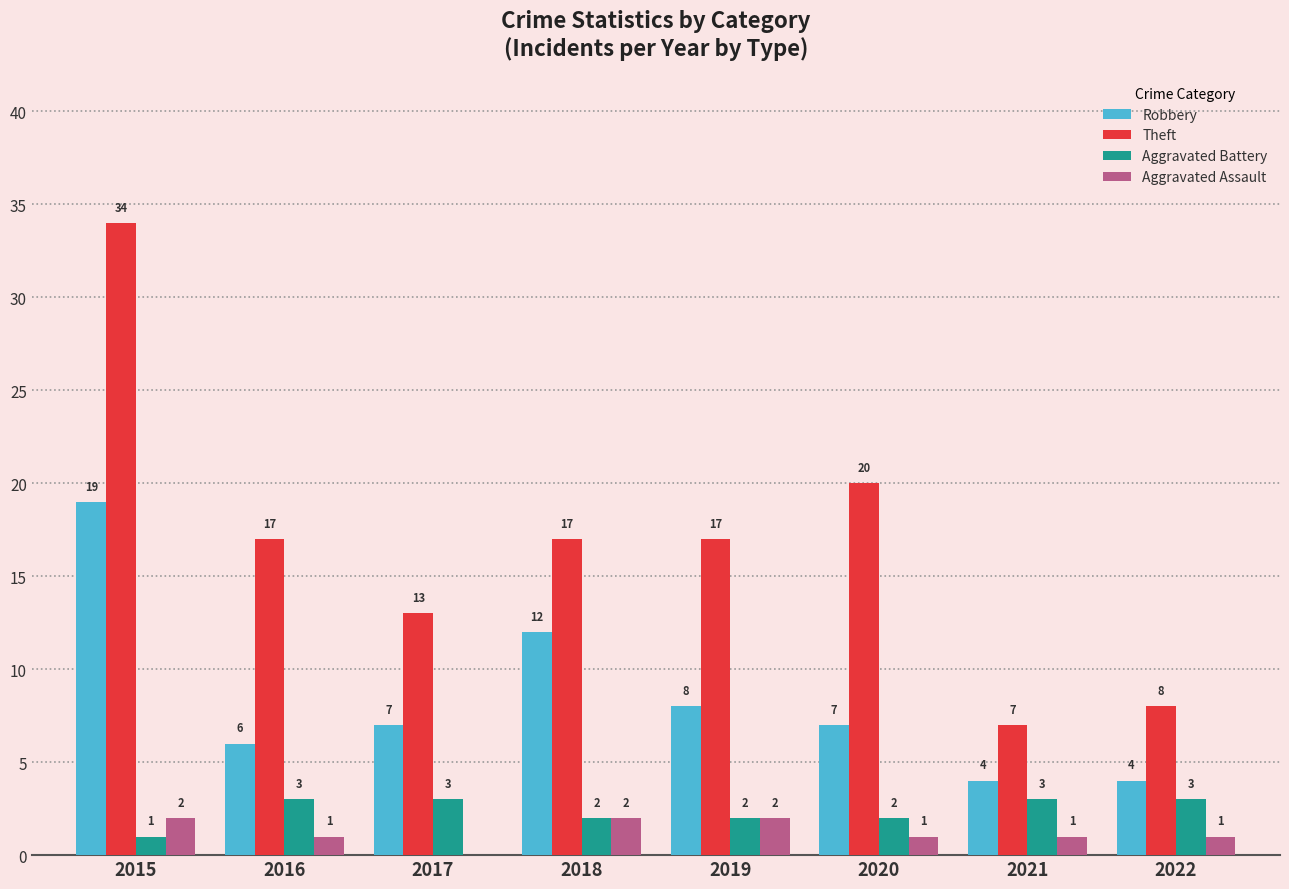

At which category does the chart reach its peak across all series?

2015